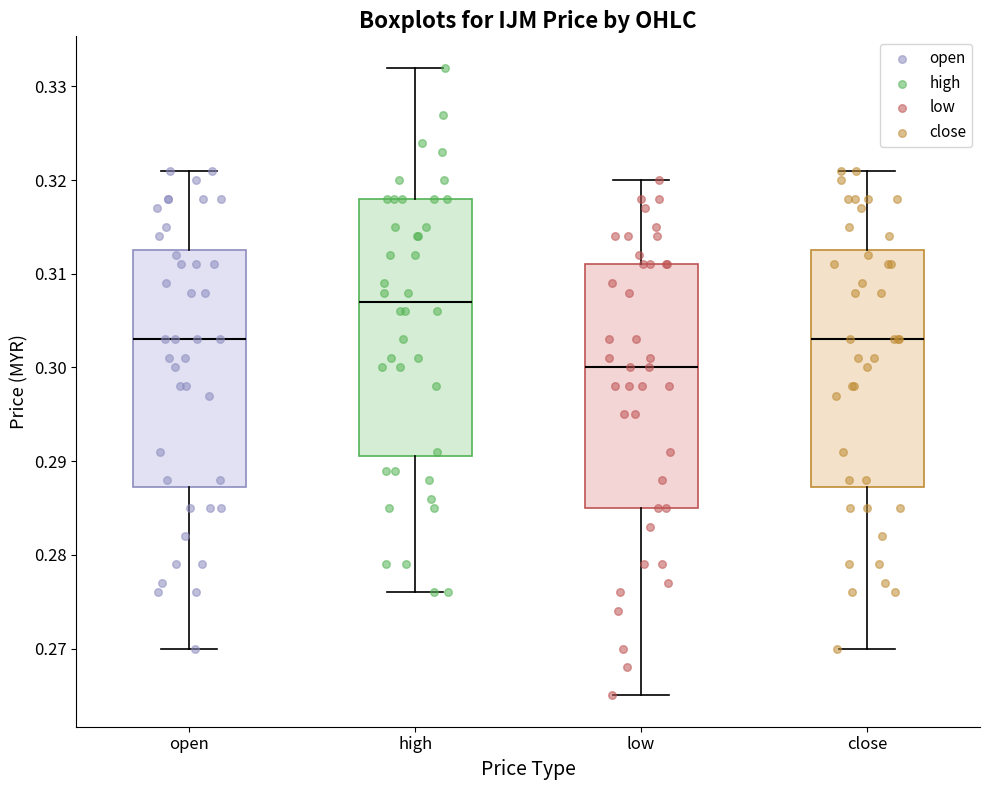

Which box is the tallest, from its lower edge to its upper edge?

high